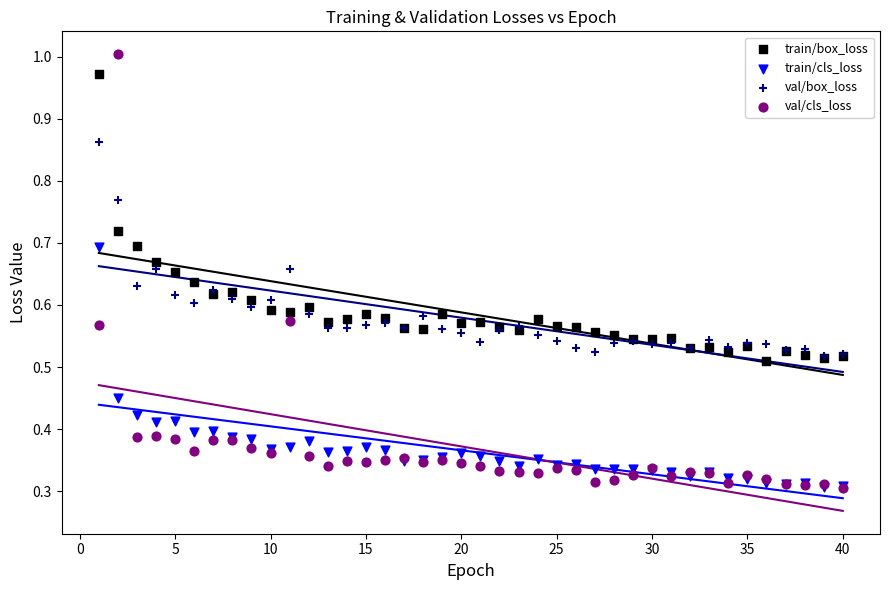

What are all the series names shown in the legend?

train/box_loss, train/cls_loss, val/box_loss, val/cls_loss